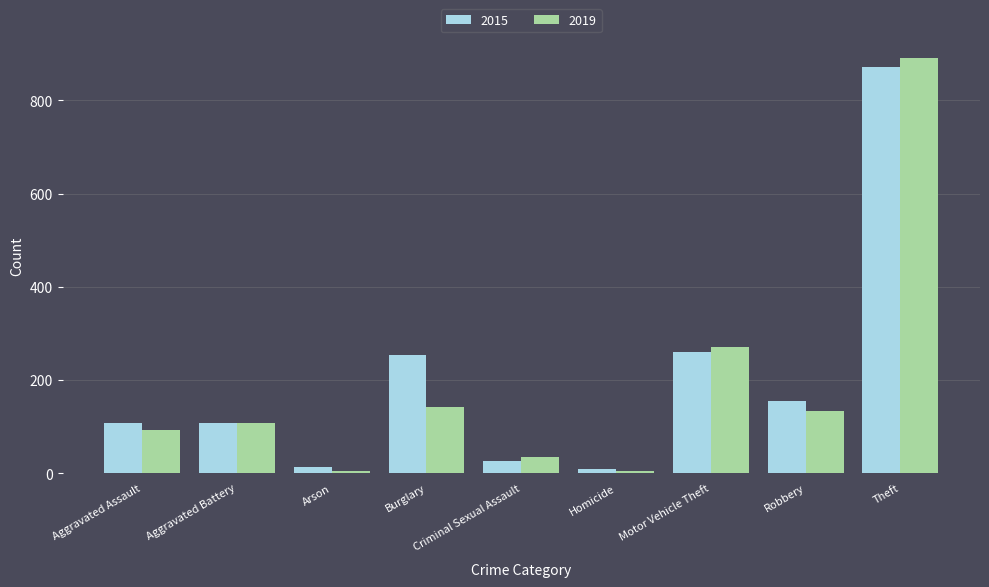

Between Aggravated Assault and Arson, which series saw the biggest shift?

2015